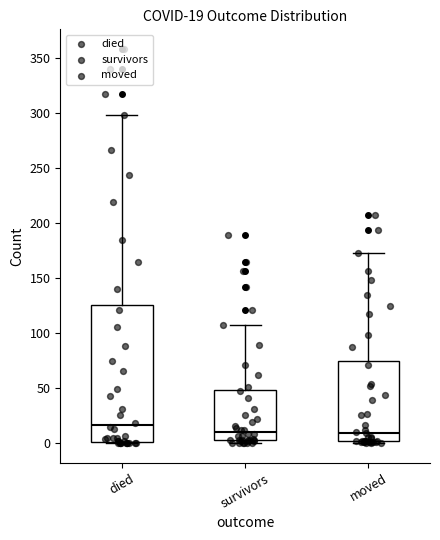

Which box has the highest median line?

died